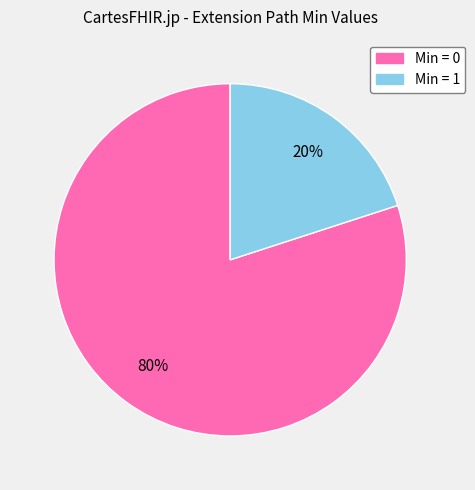

To the nearest percent, what is the difference between the largest and smallest slice percentages?

60%